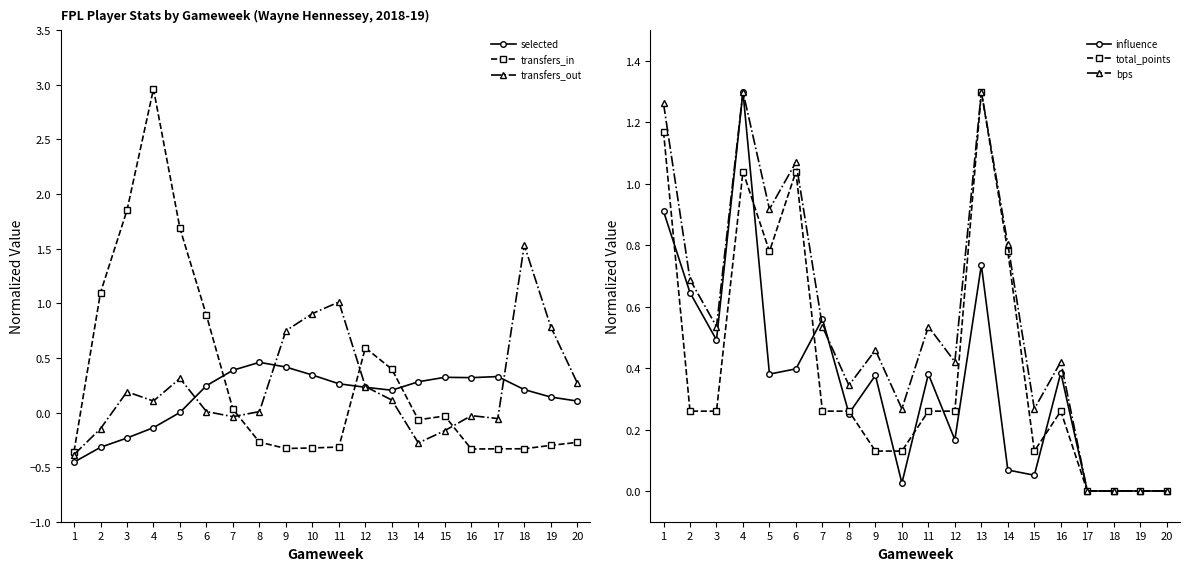

How many positive values does the total_points series have?

16